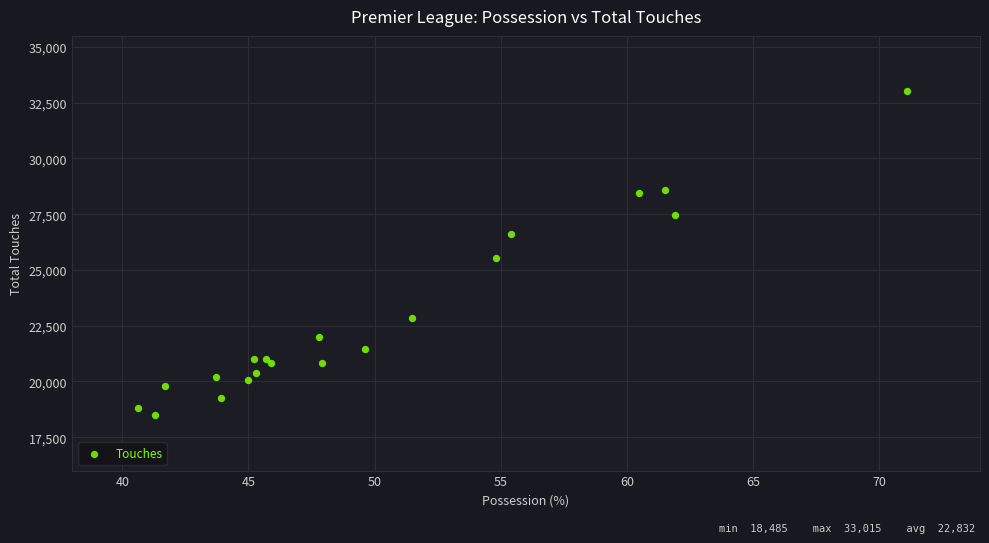

What Y value in the scatter plot is closest to 25750?

25551